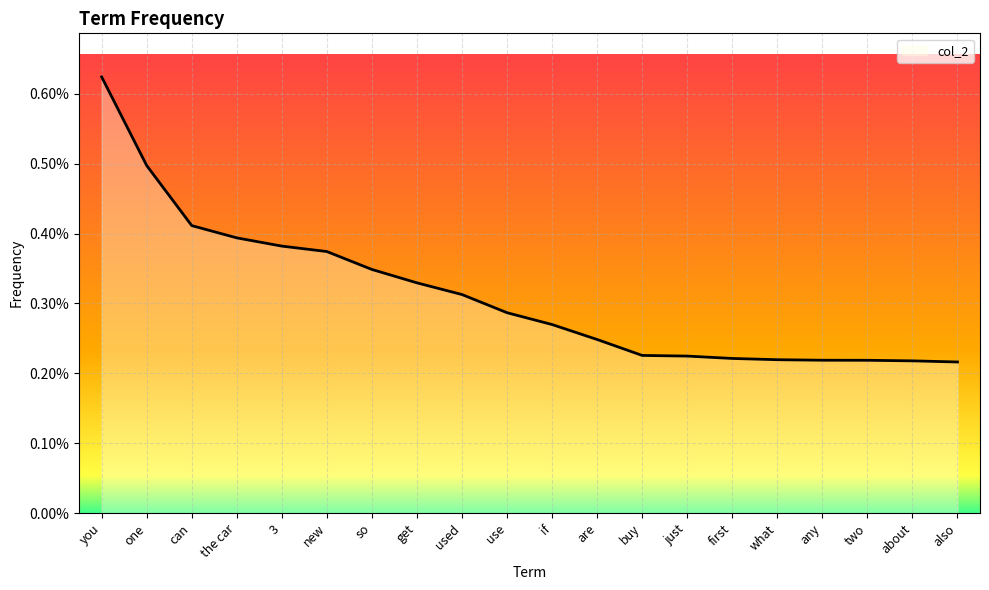

True or false: there are more than 2 points higher than both neighbors.

False